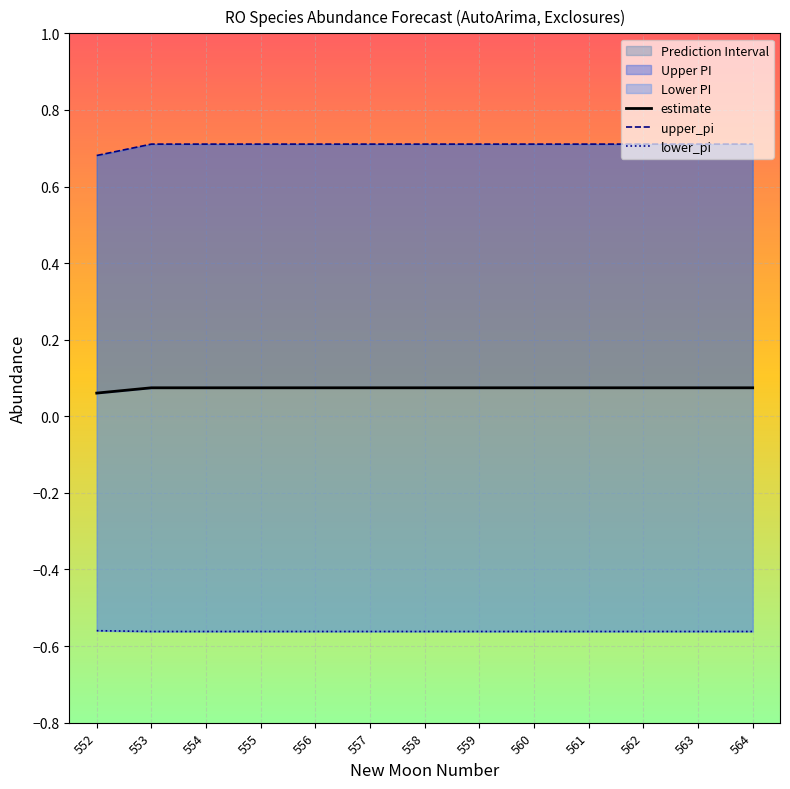

True or false: estimate and upper_pi intersect in this chart.

False